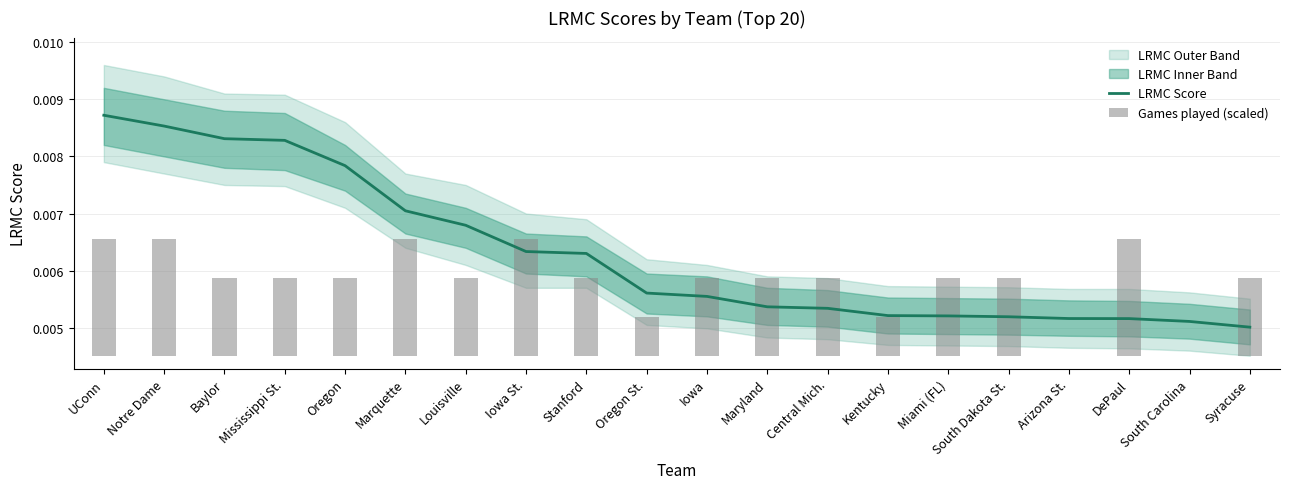

Is it true that Games played (scaled) equals 0.0 at Stanford?

False